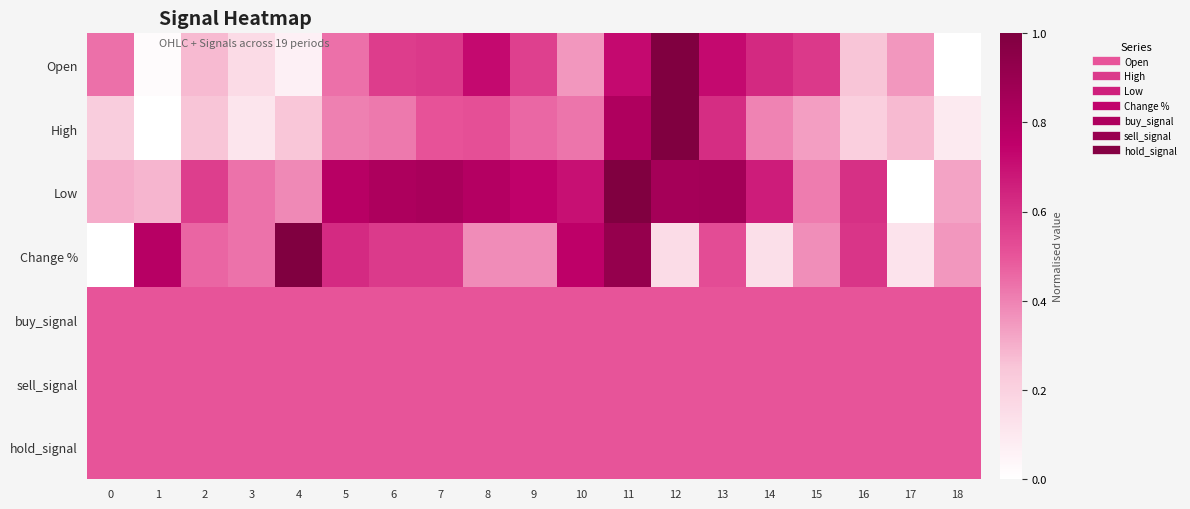

Which series has the largest total across all categories?

Low